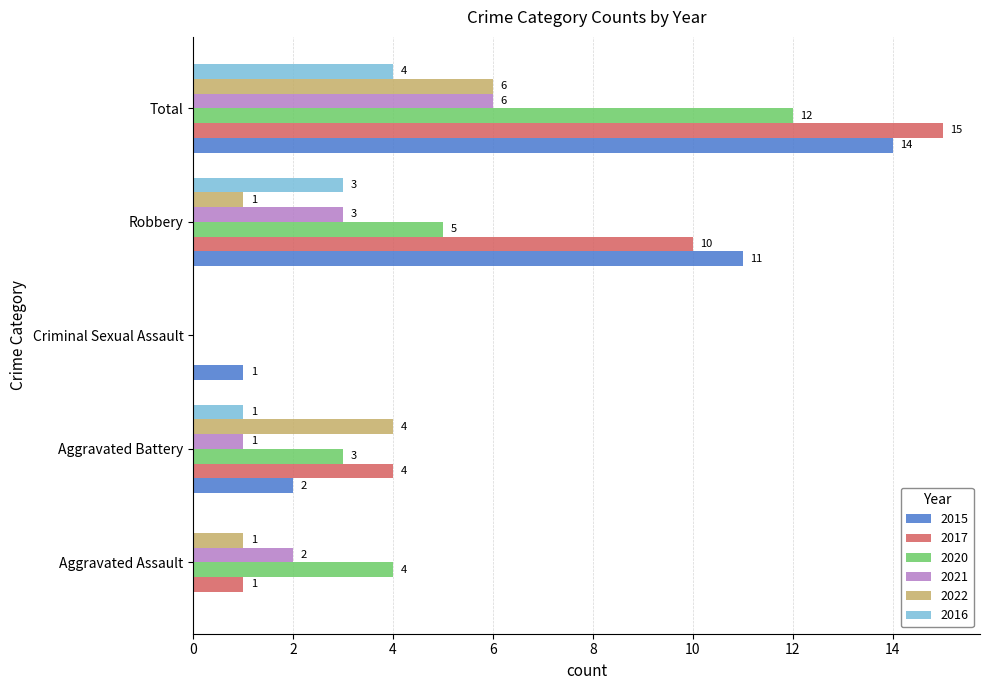

The value of 2015 at Robbery is 5. True or false?

False